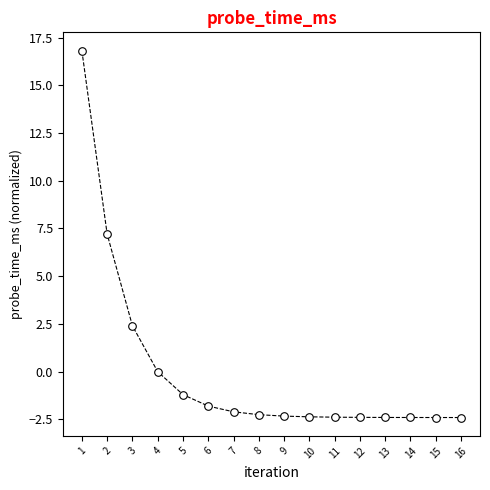

What is the range of Y values (max minus min)?

19.2